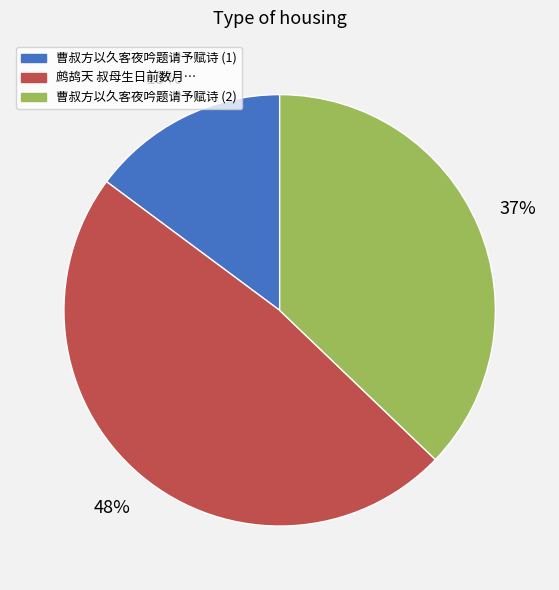

Rank the categories by value from highest to lowest.

鹧鸪天 叔母生日前数月…, 曹叔方以久客夜吟题请予赋诗 (2), 曹叔方以久客夜吟题请予赋诗 (1)